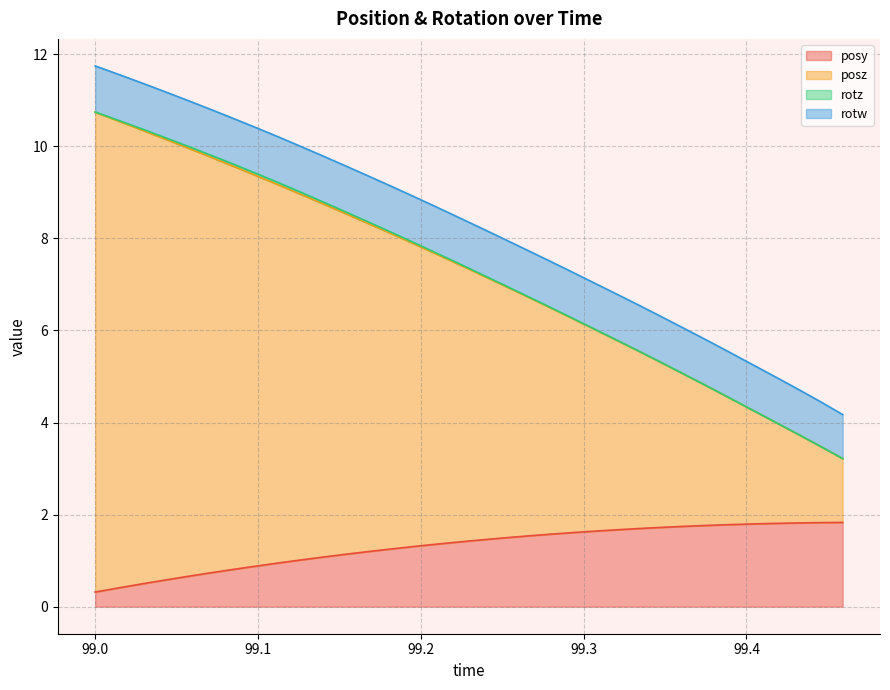

Which series has the widest spread of values?

posz